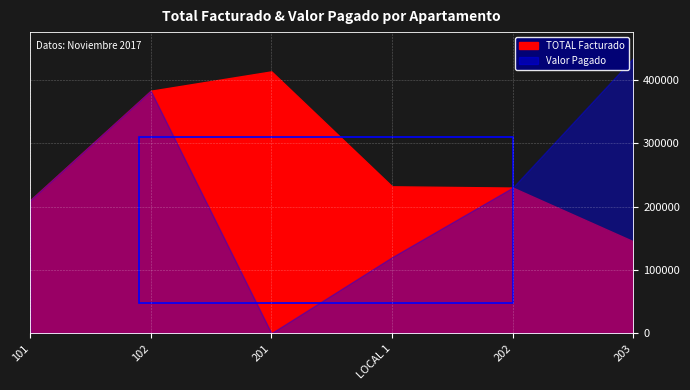

True or false: TOTAL Facturado and Valor Pagado cross at least once.

False